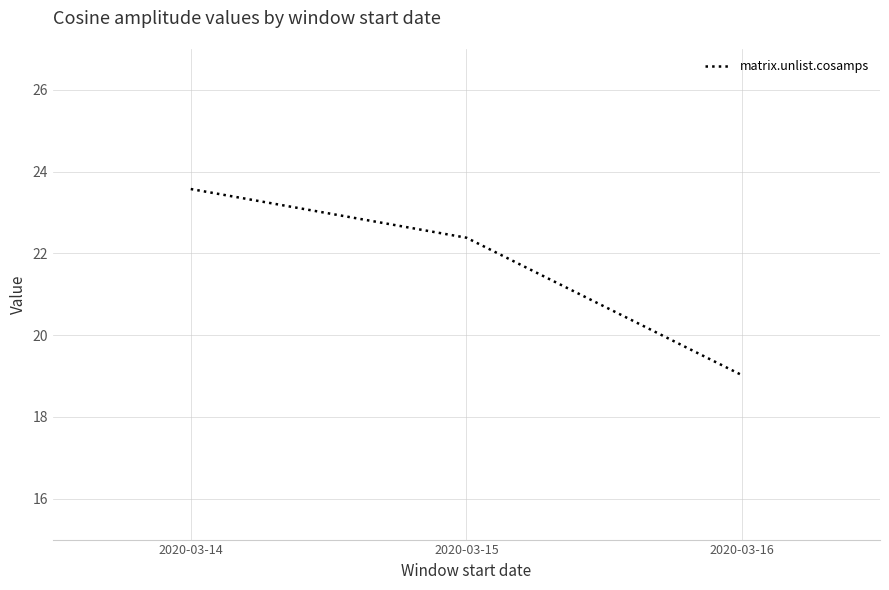

Reading left to right, list all the values displayed in this chart.

2020-03-14=23.6	2020-03-15=22.4	2020-03-16=19.0